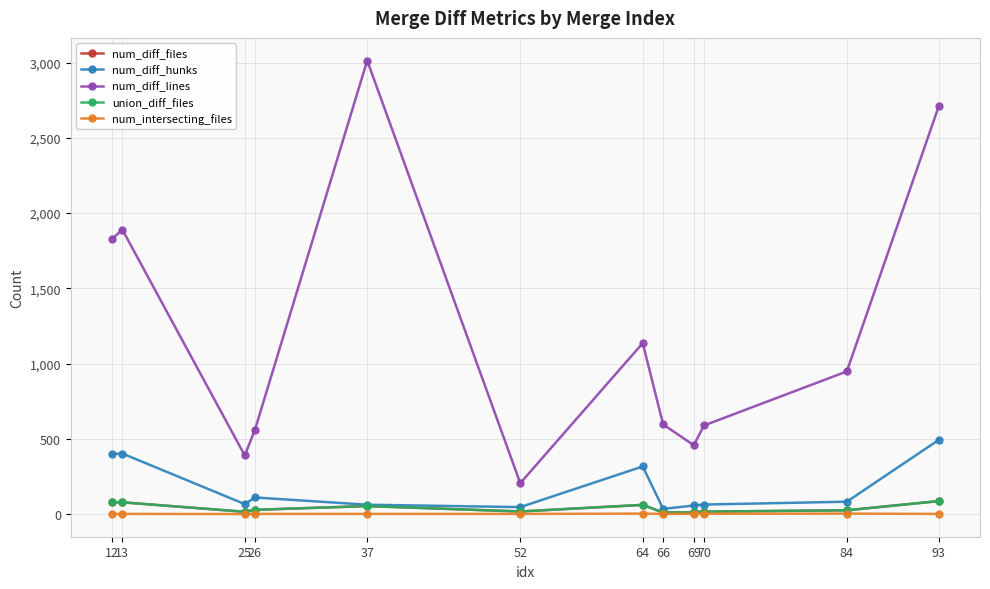

Where is union_diff_files nearest to the value 50?

37